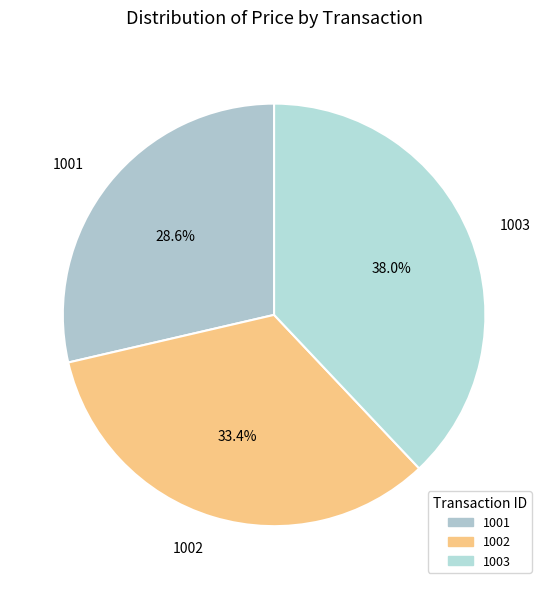

Which category has the biggest portion of the pie?

1003